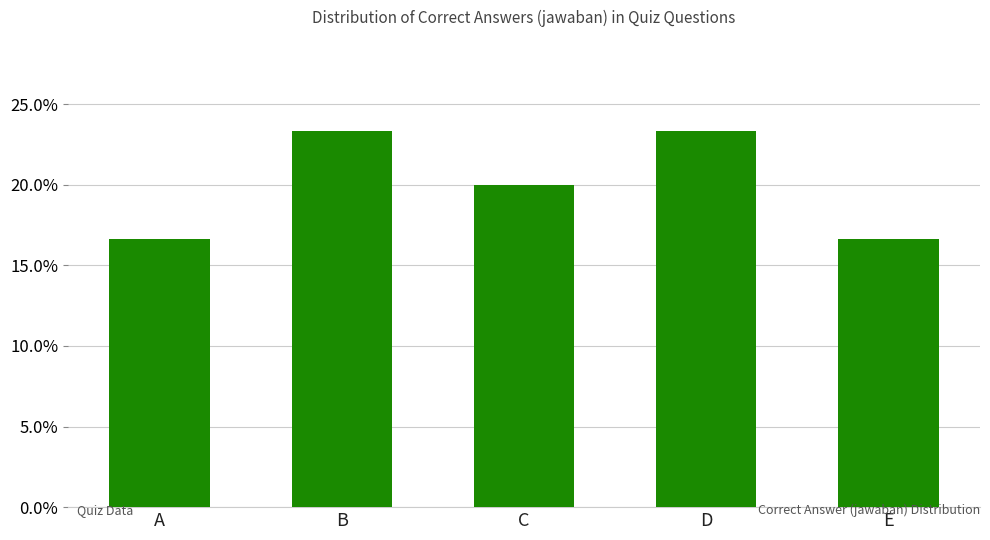

Count the values in the range 0 to 1.

5